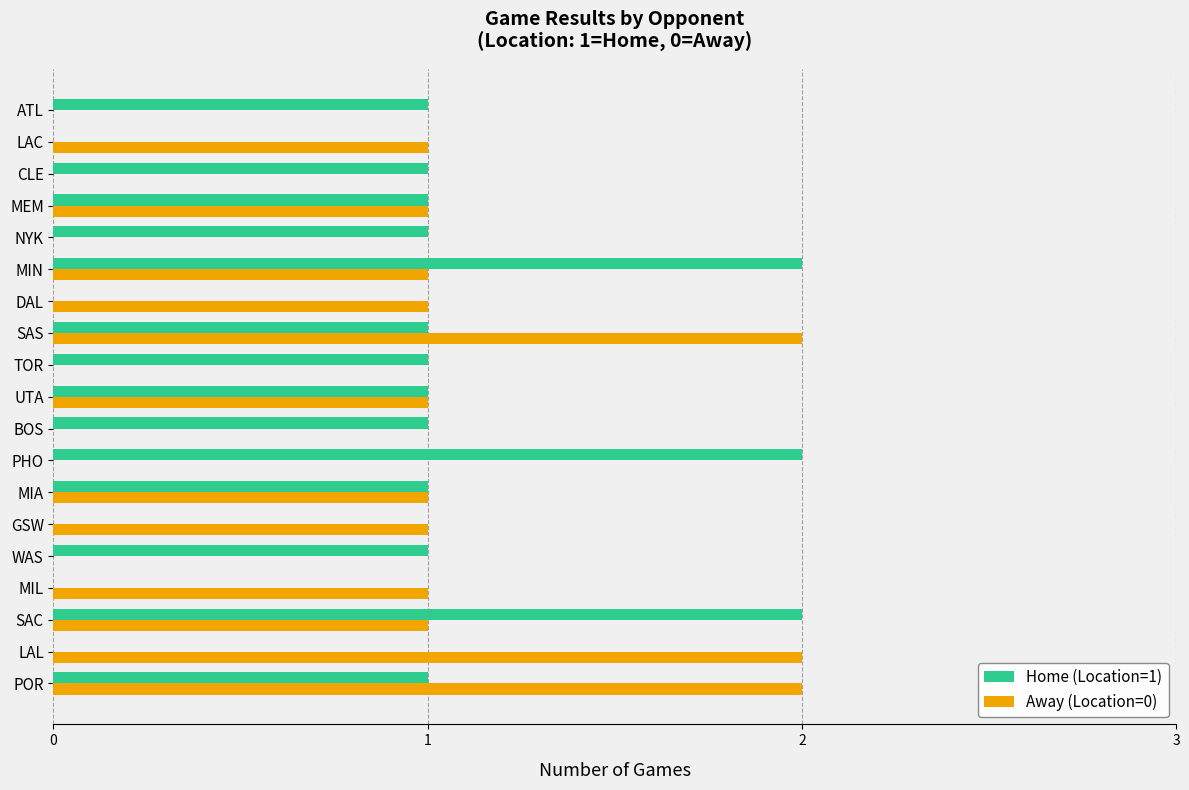

Is the value of Home (Location=1) at TOR greater than the value of Away (Location=0) at TOR?

Yes